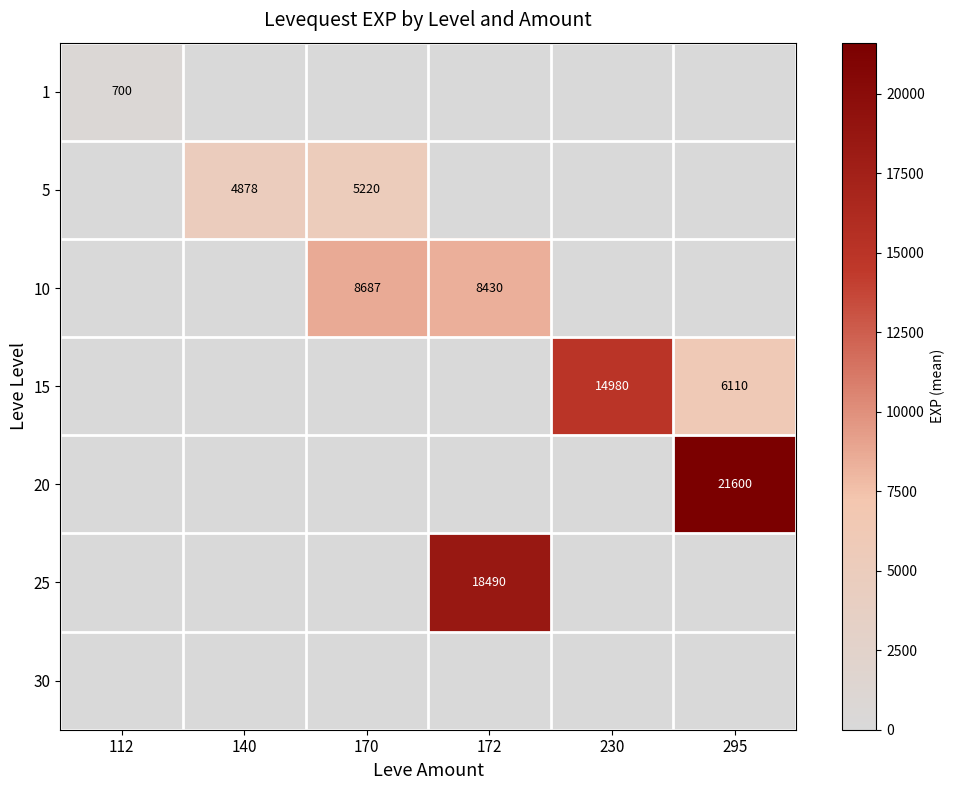

Is it true that 20 equals 36343 at 295?

False